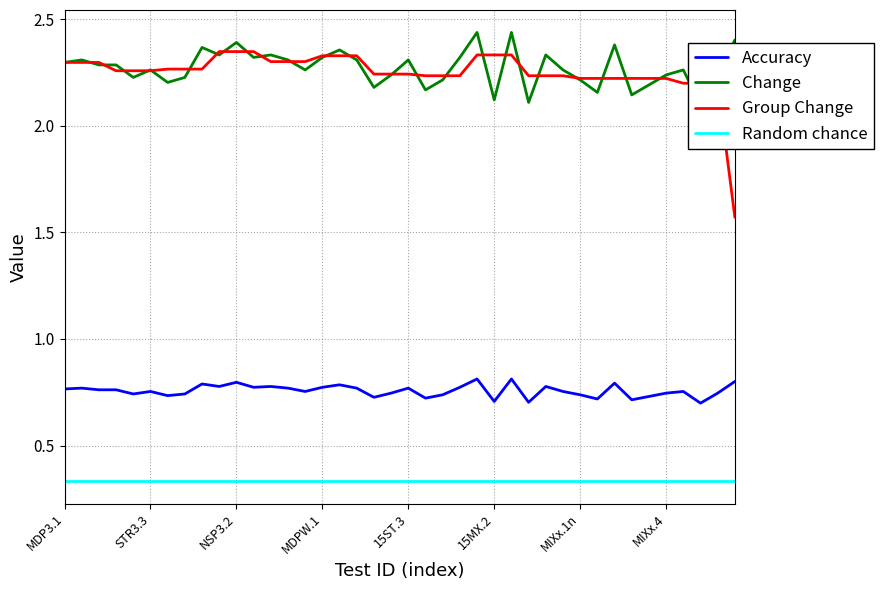

What is the value of the Change point at the 24th from the left?

2.3